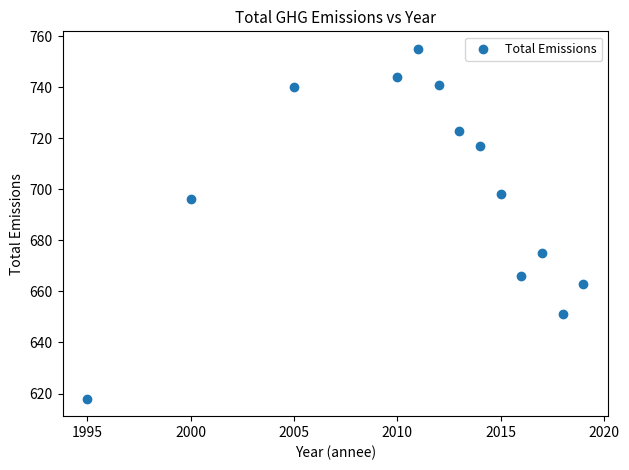

What is the range of X values (max minus min)?

24